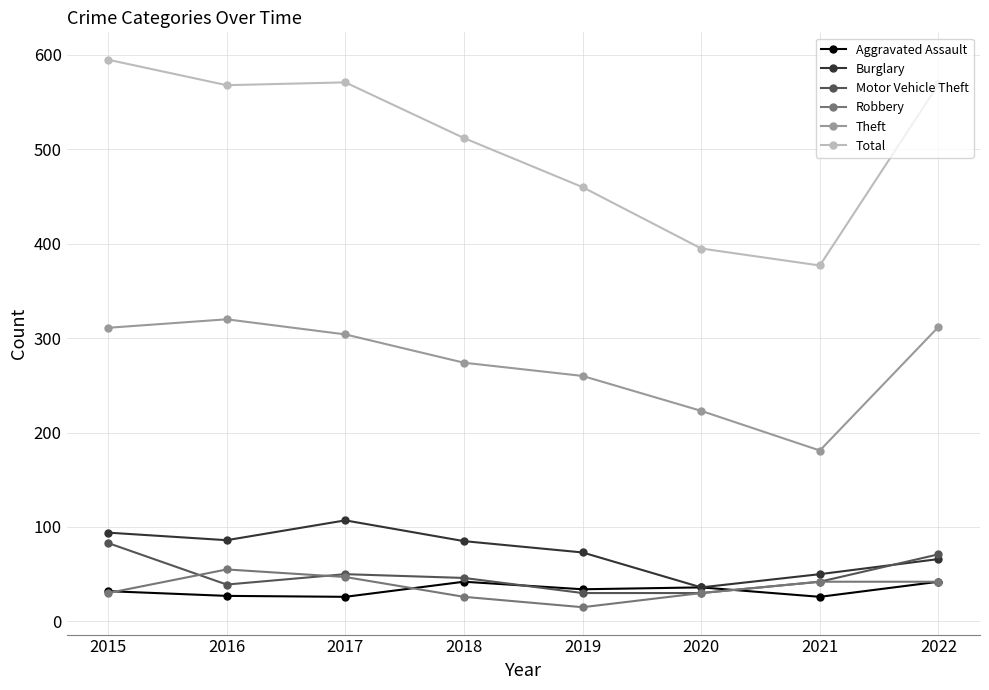

True or false: Motor Vehicle Theft has more than 1 points higher than both neighbors.

False